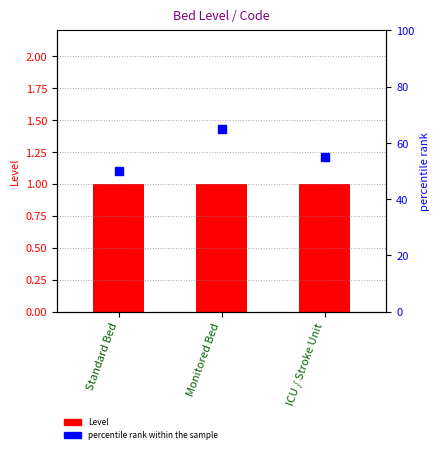

Is the value of percentile rank within the sample at Monitored Bed greater than the value of Level at Monitored Bed?

Yes